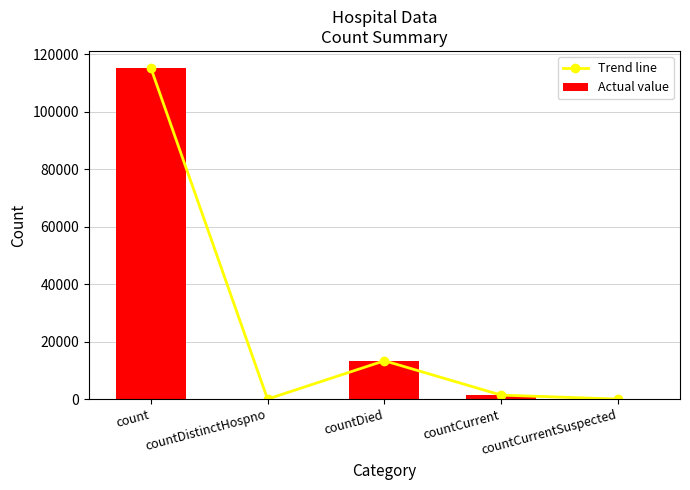

How many values in Trend line are above zero?

3